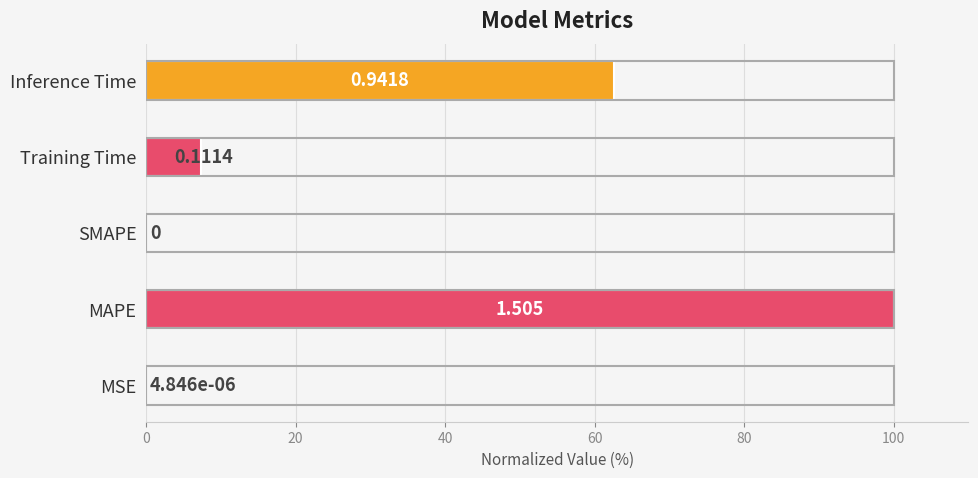

Where does the data first go above 7?

MAPE